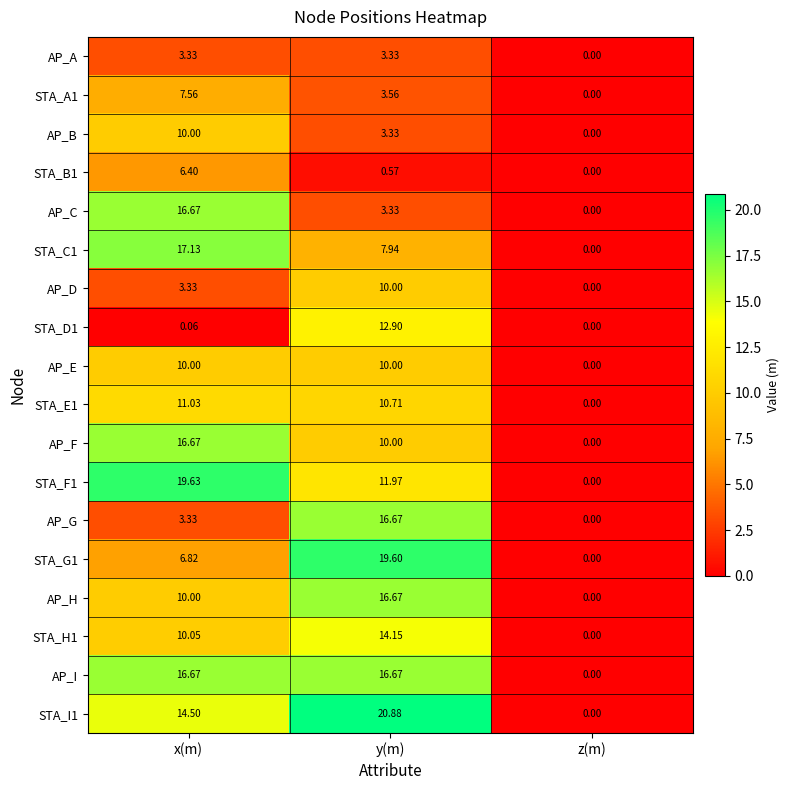

Which category has the highest value in the AP_D series?

y(m)